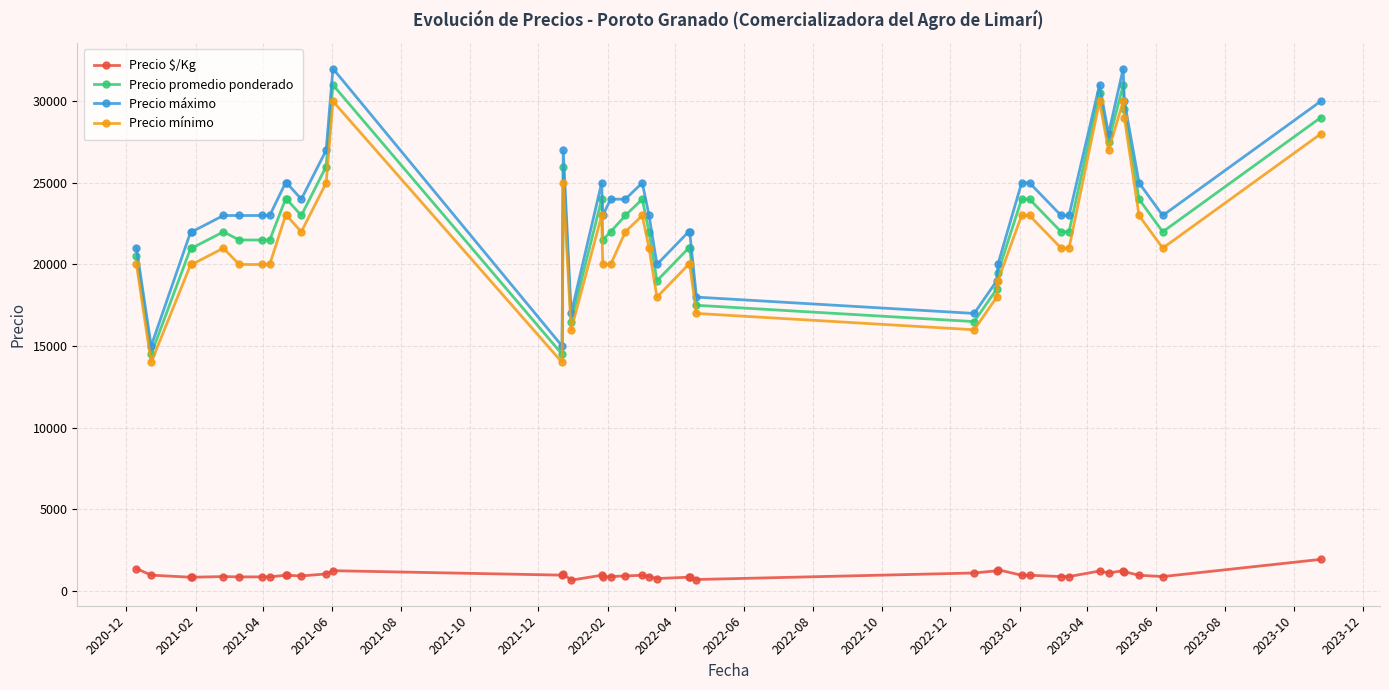

True or false: Precio $/Kg and Precio máximo cross at least once.

False